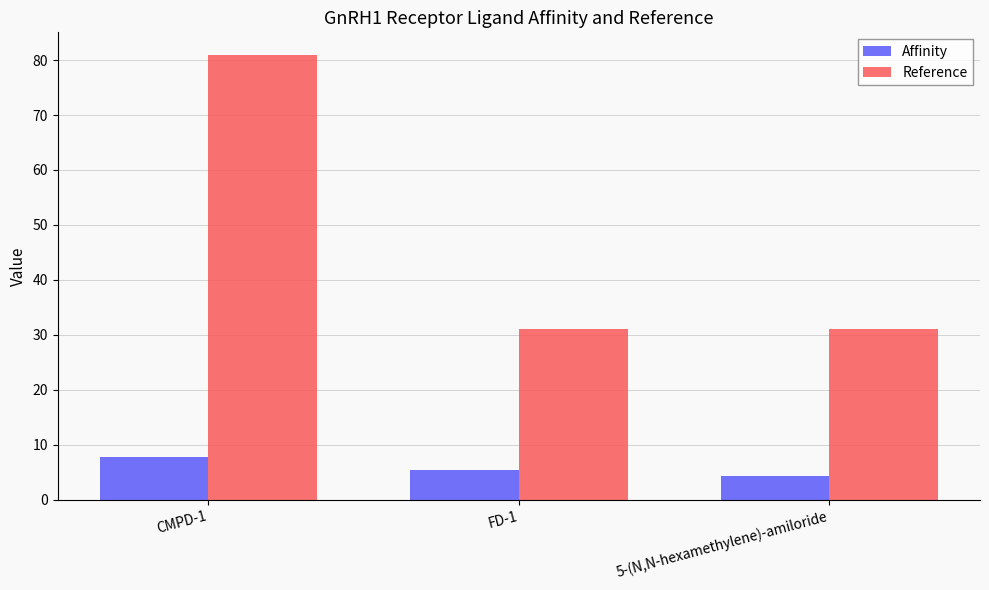

What is the difference between the maximum and minimum values in the Reference series?

50.0